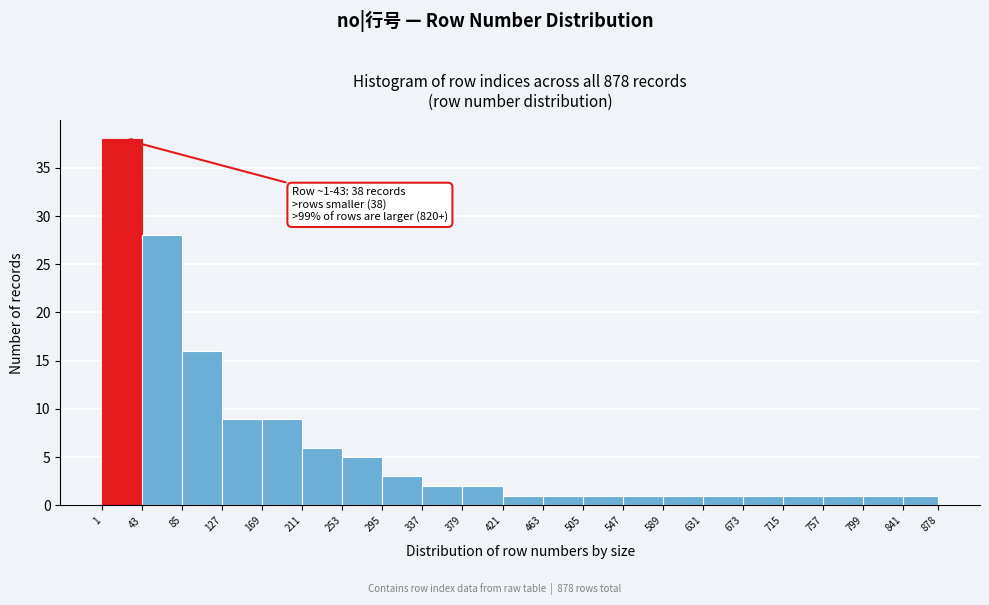

Which range on the x-axis has the tallest bar?

1 to 43